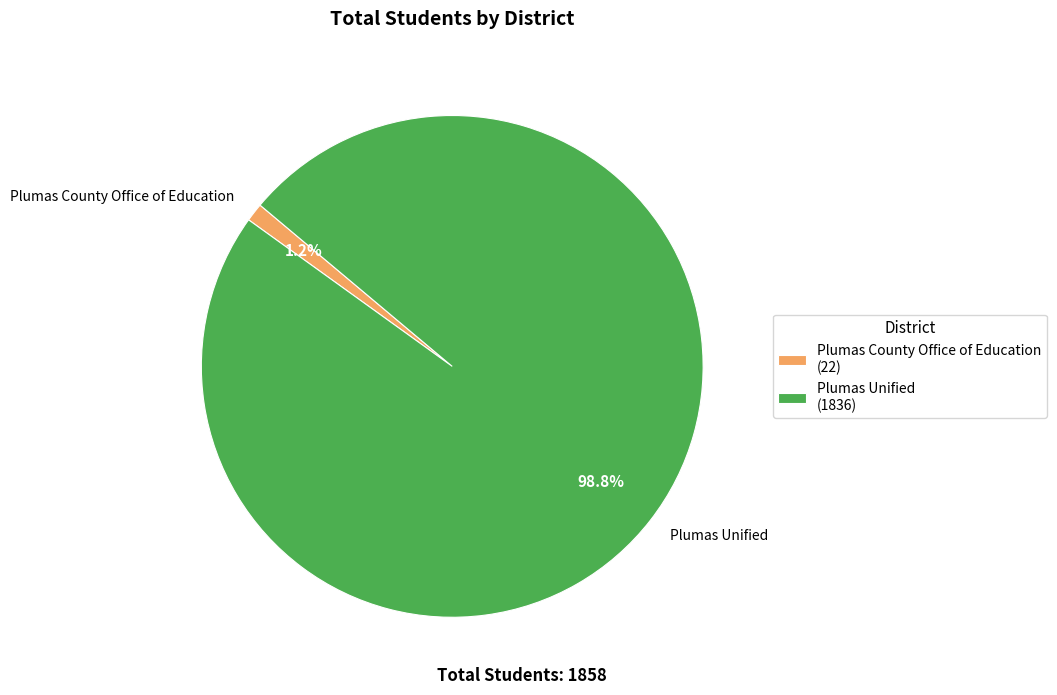

Is there any slice that represents more than half of the pie?

Yes